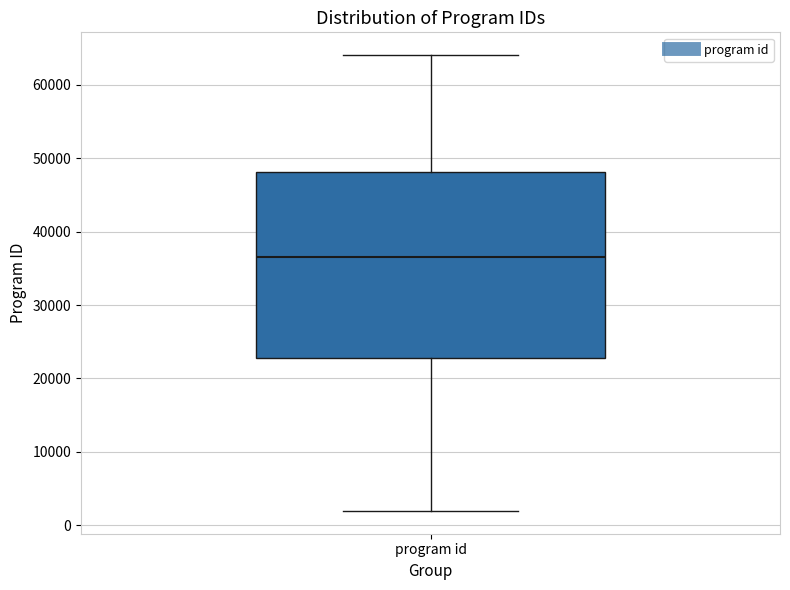

Transcribe this box plot: give where the median line is, the range the box spans, and where the two whiskers end, as read against the y-axis. The values are not printed on the chart, so give them approximately, as read against the axis.

median 37000, box 23000 to 48000, whiskers 2000 to 64000